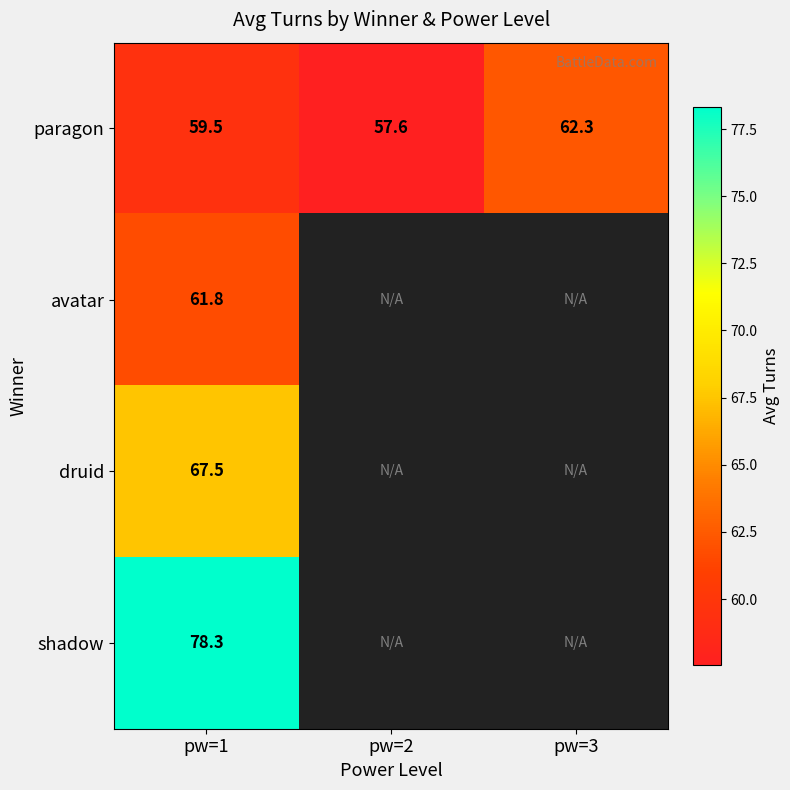

Between pw=1 and pw=2, which is larger?

pw=1